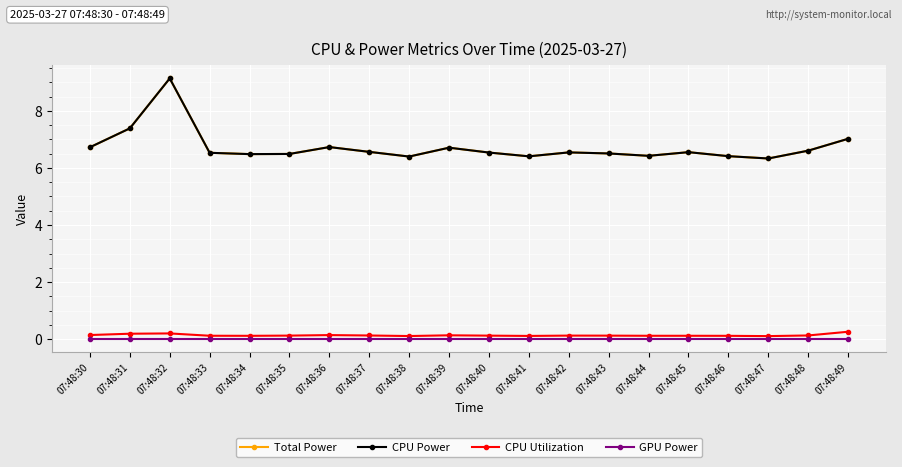

True or false: CPU Power and CPU Utilization cross at least once.

False